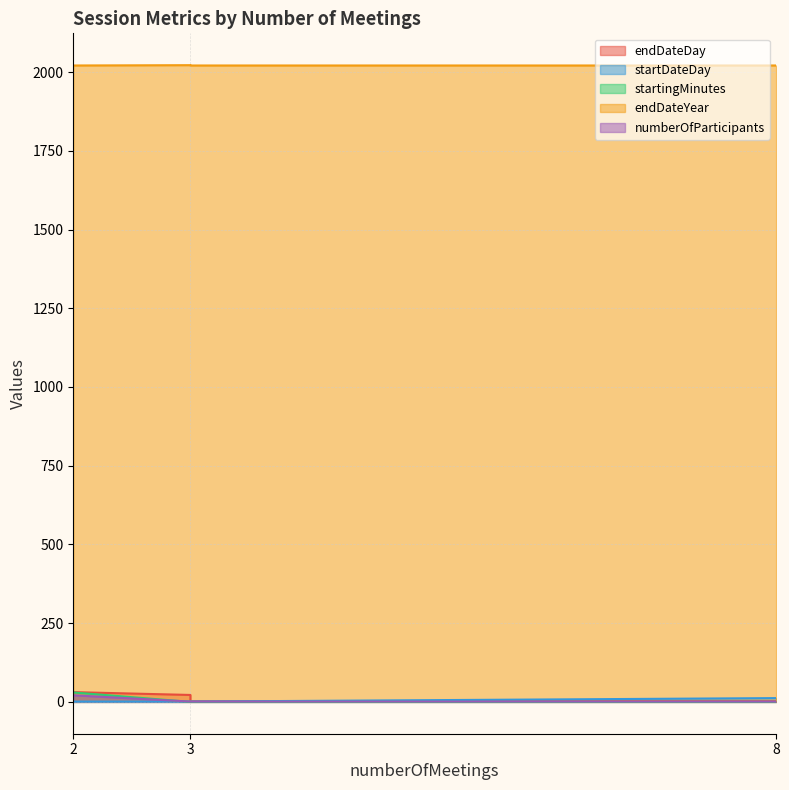

Rank the series by their maximum value, from lowest to highest.

startDateDay, numberOfParticipants, startingMinutes, endDateDay, endDateYear